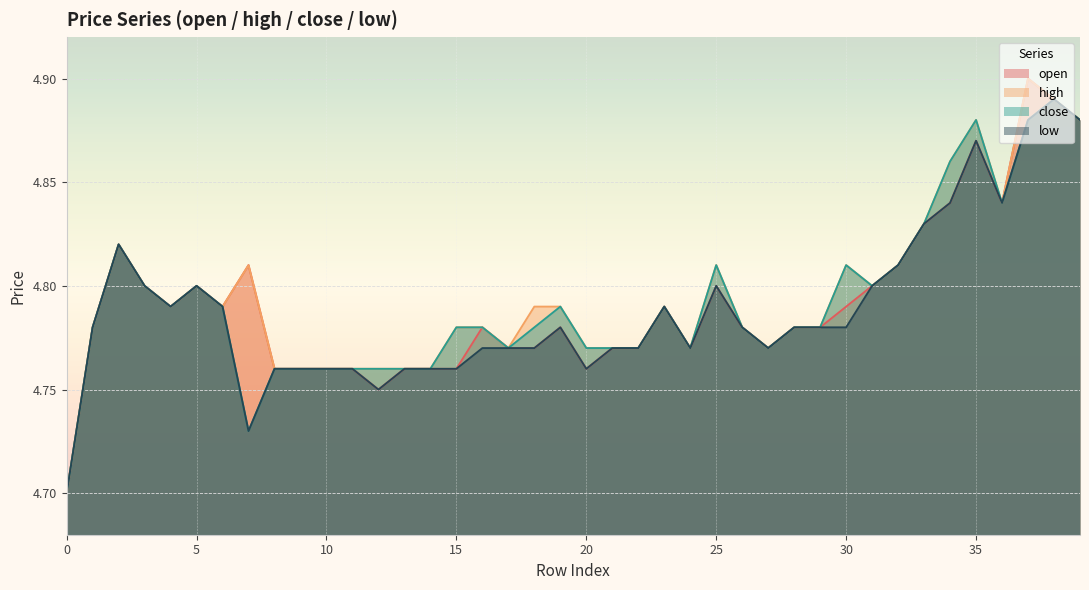

Reading left to right, what are all the values shown in this chart?

open: 0=4.7	1=4.8	2=4.8	3=4.8	4=4.8	5=4.8	6=4.8	7=4.8	8=4.8	9=4.8	10=4.8	11=4.8	12=4.8	13=4.8	14=4.8	15=4.8	16=4.8	17=4.8	18=4.8	19=4.8	20=4.8	21=4.8	22=4.8	23=4.8	24=4.8	25=4.8	26=4.8	27=4.8	28=4.8	29=4.8	30=4.8	31=4.8	32=4.8	33=4.8	34=4.8	35=4.9	36=4.8	37=4.9	38=4.9	39=4.9
high: 0=4.7	1=4.8	2=4.8	3=4.8	4=4.8	5=4.8	6=4.8	7=4.8	8=4.8	9=4.8	10=4.8	11=4.8	12=4.8	13=4.8	14=4.8	15=4.8	16=4.8	17=4.8	18=4.8	19=4.8	20=4.8	21=4.8	22=4.8	23=4.8	24=4.8	25=4.8	26=4.8	27=4.8	28=4.8	29=4.8	30=4.8	31=4.8	32=4.8	33=4.8	34=4.9	35=4.9	36=4.8	37=4.9	38=4.9	39=4.9
close: 0=4.7	1=4.8	2=4.8	3=4.8	4=4.8	5=4.8	6=4.8	7=4.7	8=4.8	9=4.8	10=4.8	11=4.8	12=4.8	13=4.8	14=4.8	15=4.8	16=4.8	17=4.8	18=4.8	19=4.8	20=4.8	21=4.8	22=4.8	23=4.8	24=4.8	25=4.8	26=4.8	27=4.8	28=4.8	29=4.8	30=4.8	31=4.8	32=4.8	33=4.8	34=4.9	35=4.9	36=4.8	37=4.9	38=4.9	39=4.9
low: 0=4.7	1=4.8	2=4.8	3=4.8	4=4.8	5=4.8	6=4.8	7=4.7	8=4.8	9=4.8	10=4.8	11=4.8	12=4.8	13=4.8	14=4.8	15=4.8	16=4.8	17=4.8	18=4.8	19=4.8	20=4.8	21=4.8	22=4.8	23=4.8	24=4.8	25=4.8	26=4.8	27=4.8	28=4.8	29=4.8	30=4.8	31=4.8	32=4.8	33=4.8	34=4.8	35=4.9	36=4.8	37=4.9	38=4.9	39=4.9